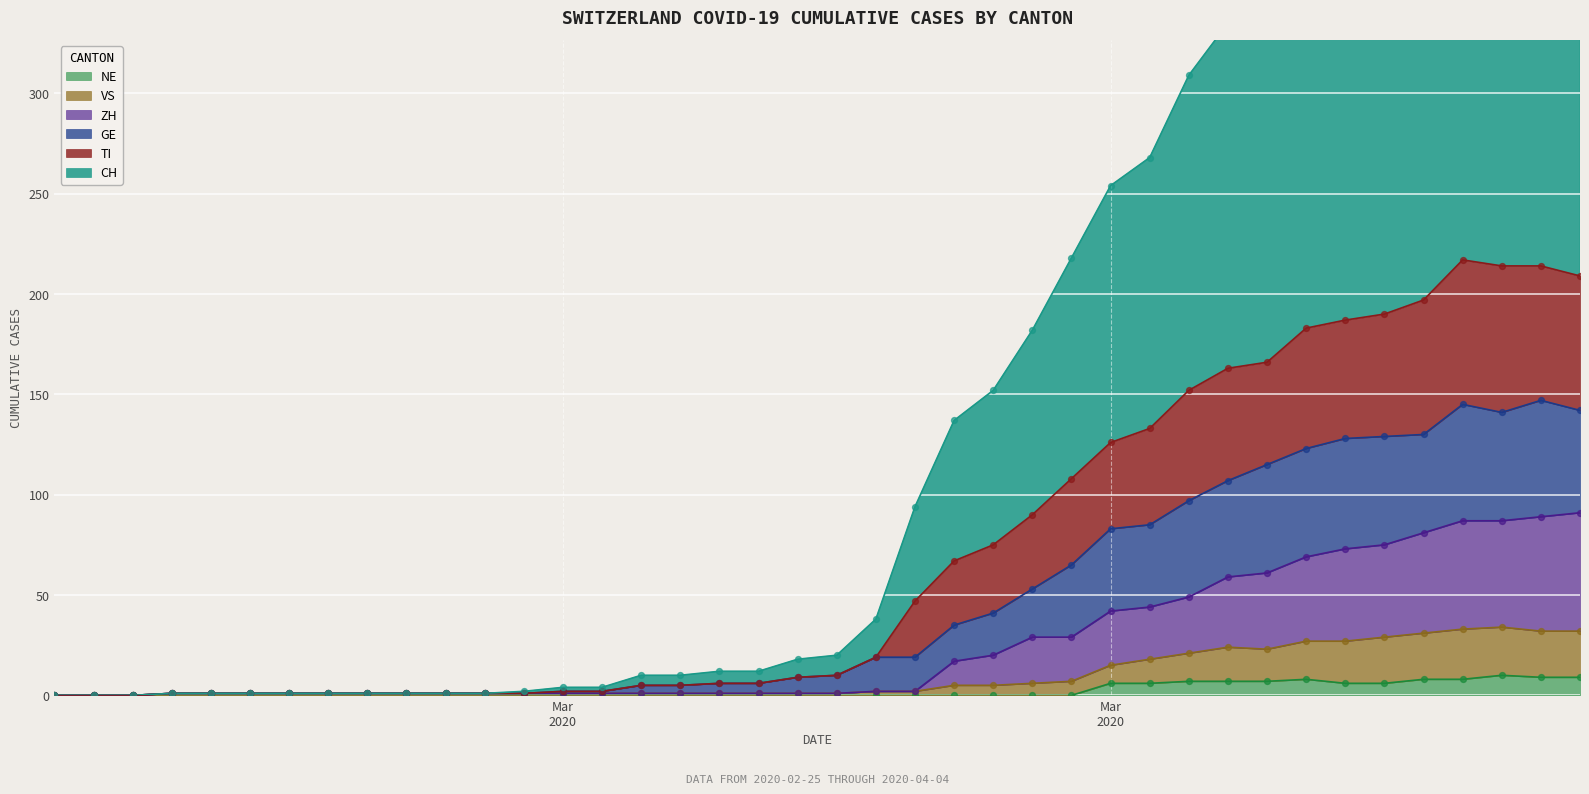

What are all the series names shown in the legend?

CH, TI, GE, VS, ZH, NE